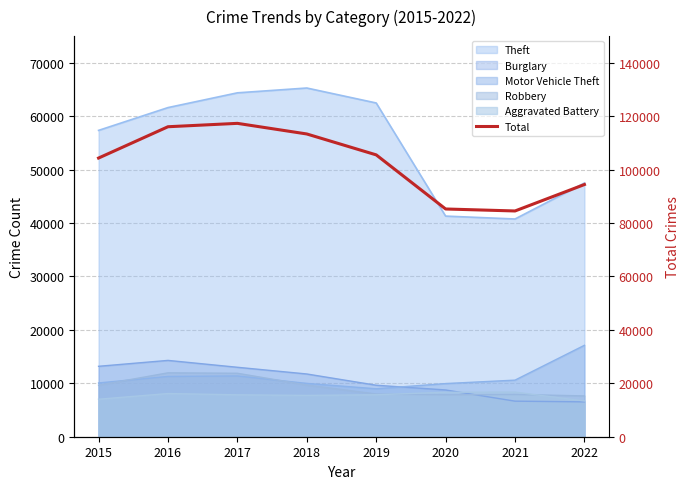

List the labels in order of value, smallest first.

2021, 2020, 2022, 2015, 2019, 2018, 2016, 2017